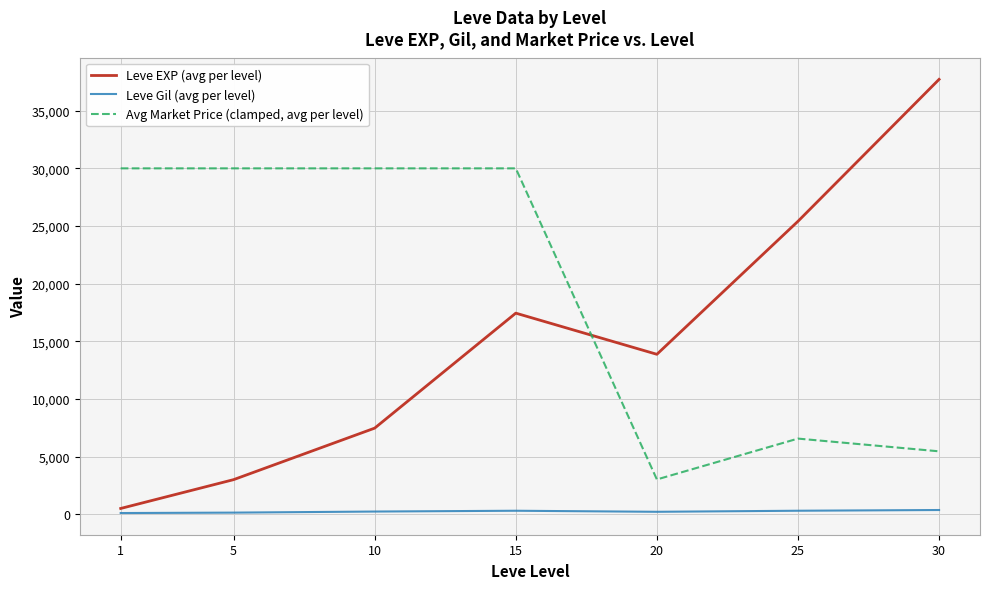

What is the total value across all series at 30?

43554.0